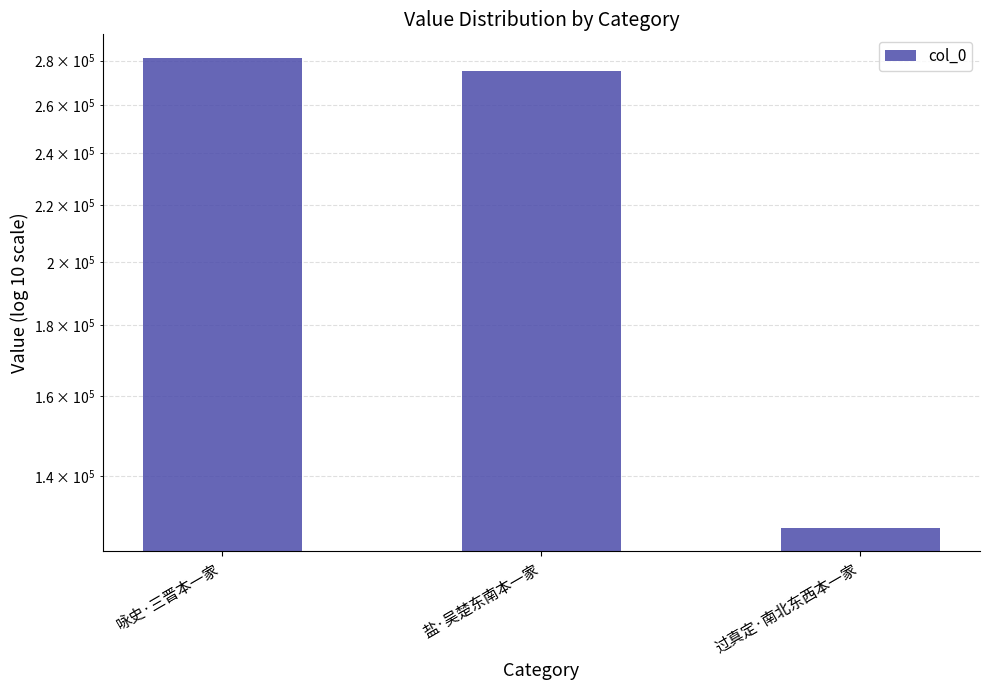

What is the value of the 3rd bar from the left?

128346